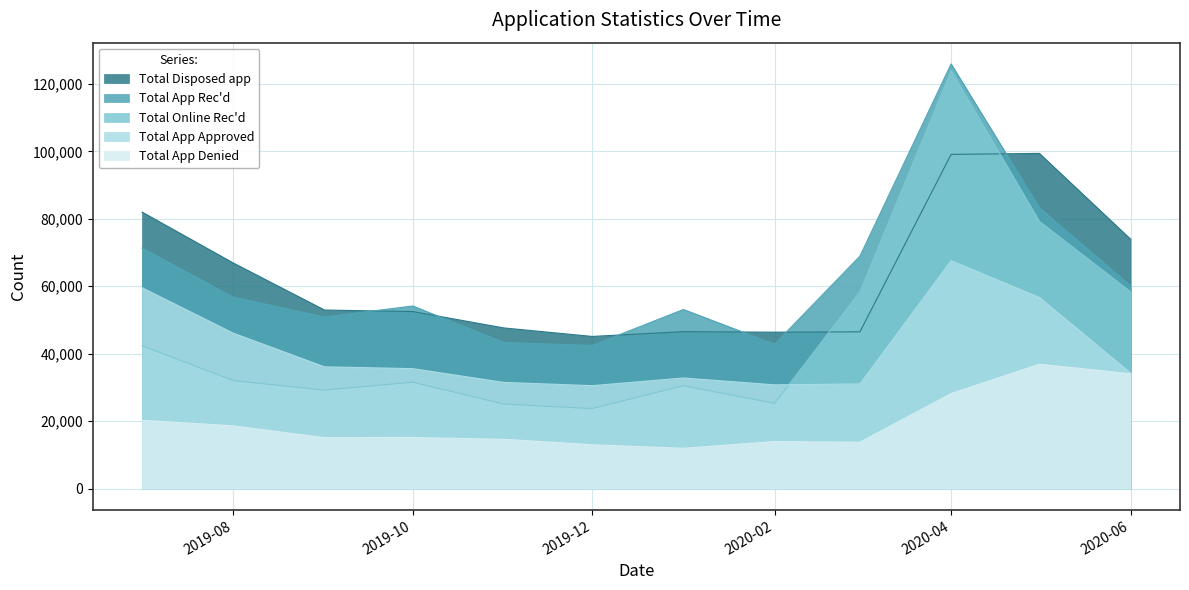

How many values in the Total App Approved series are below 35589?

6